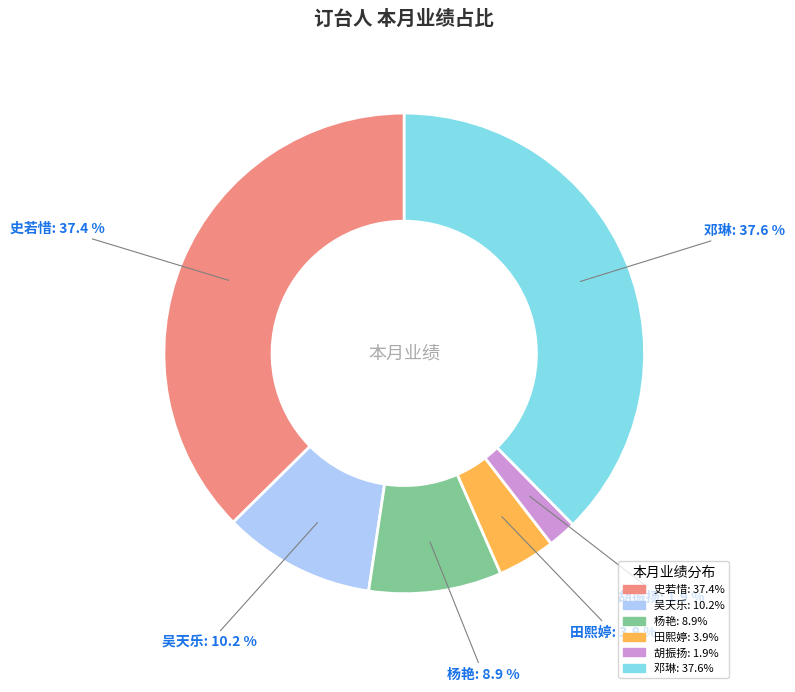

How many segments does this pie chart have?

6